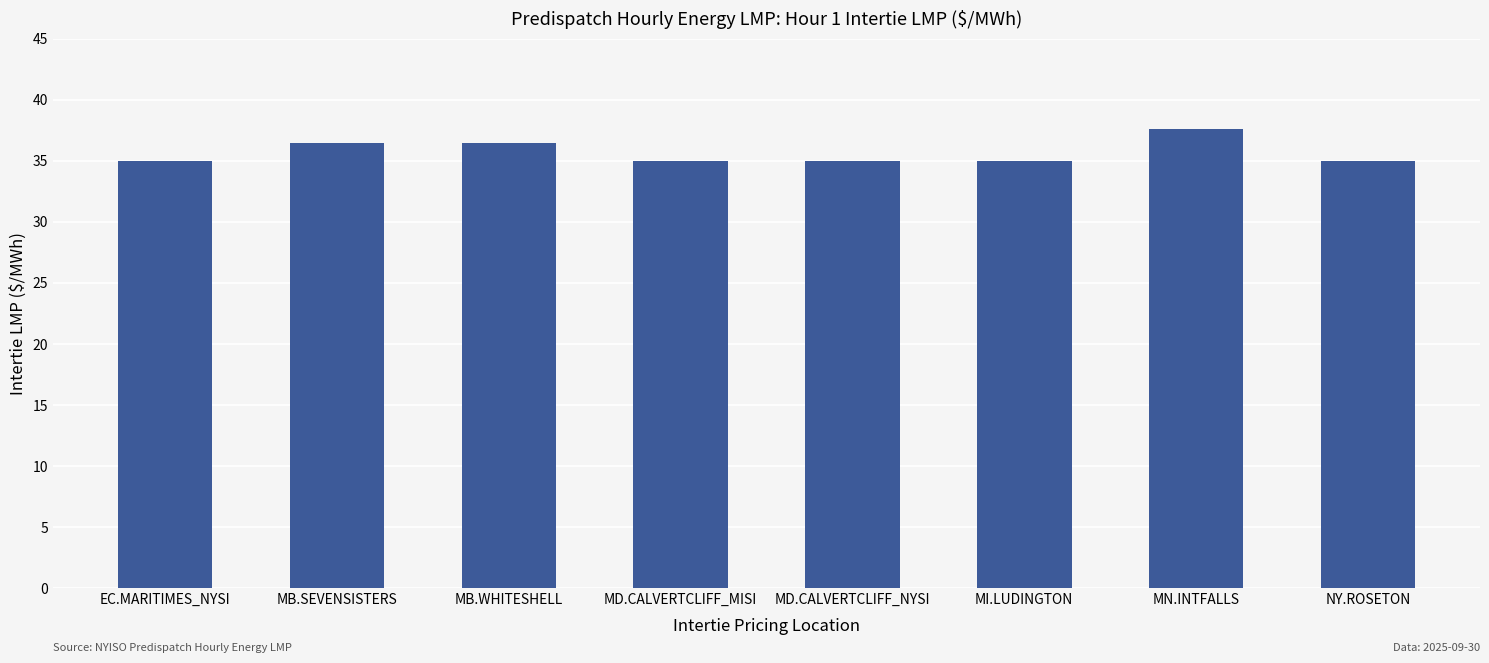

What is the greatest value displayed?

37.6